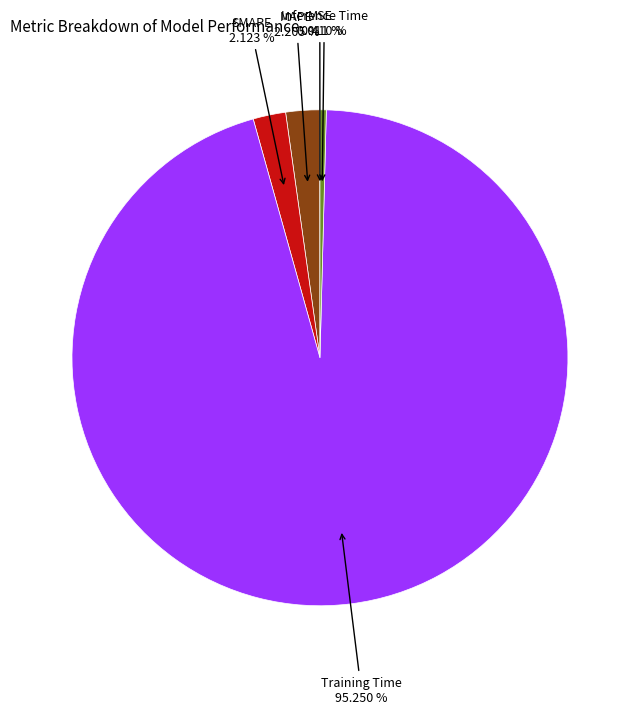

Combined, do Inference Time and MAPE account for over 50%?

No